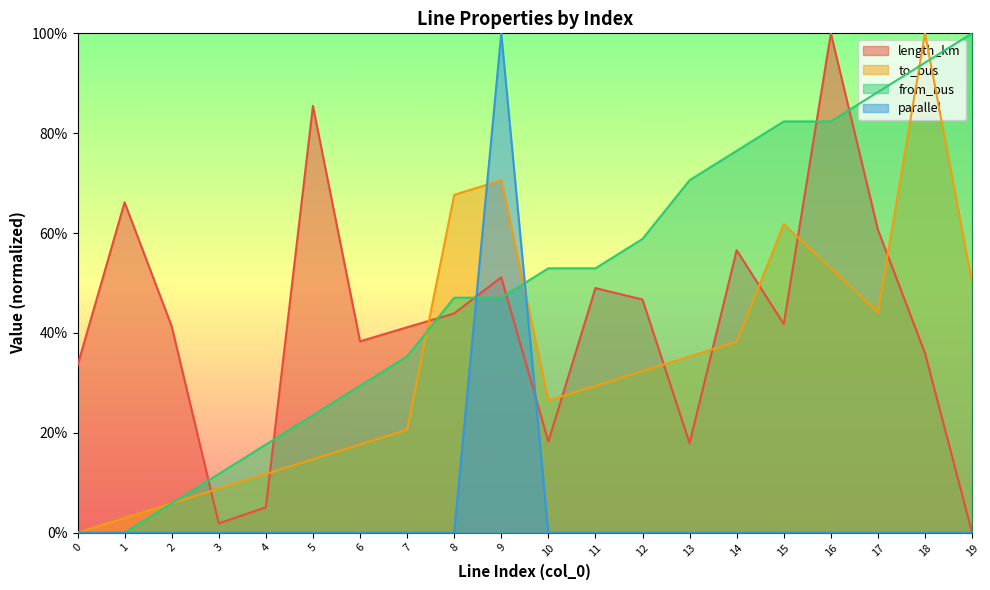

Count the number of categories in the chart.

20